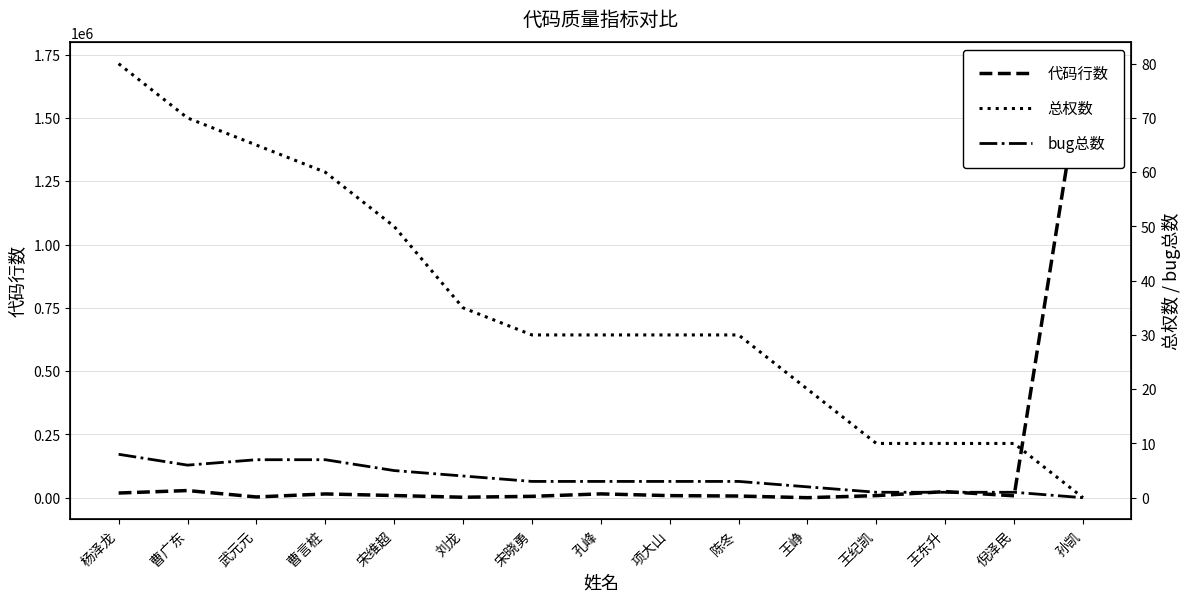

How many lines are shown in the chart?

3